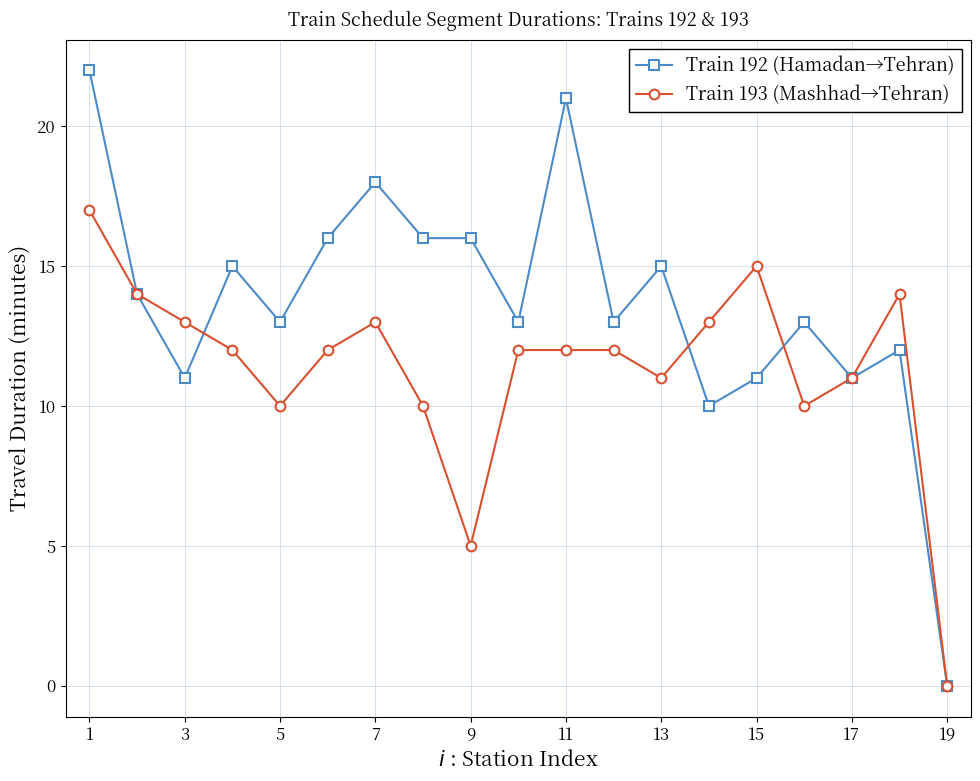

What is the highest value of the Train 192 (Hamadan→Tehran) series?

22